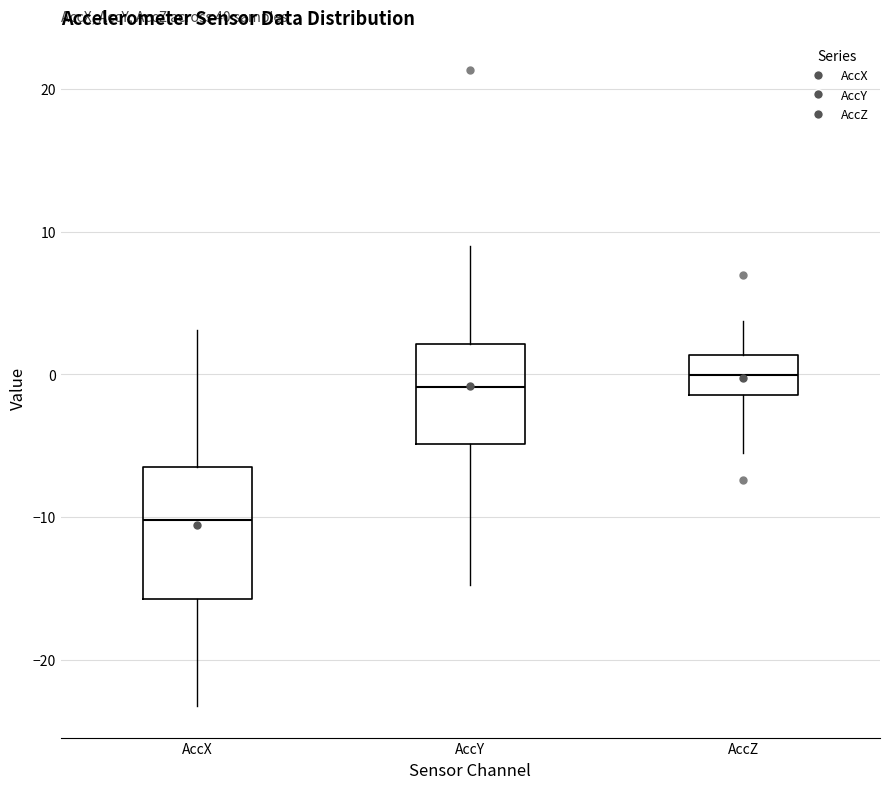

Which box is the tallest, from its lower edge to its upper edge?

AccX